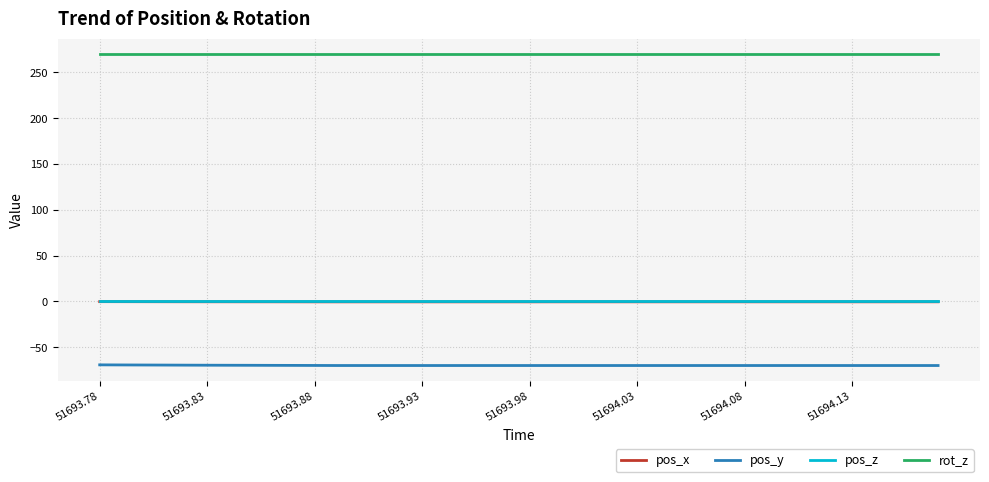

What is the maximum value shown in the chart?

270.0